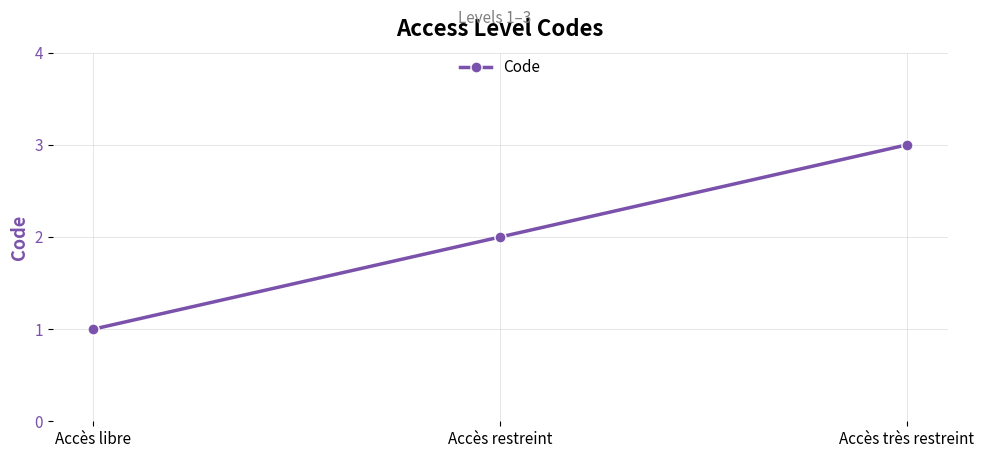

Reading left to right, what are all the values shown in this chart?

1	2	3